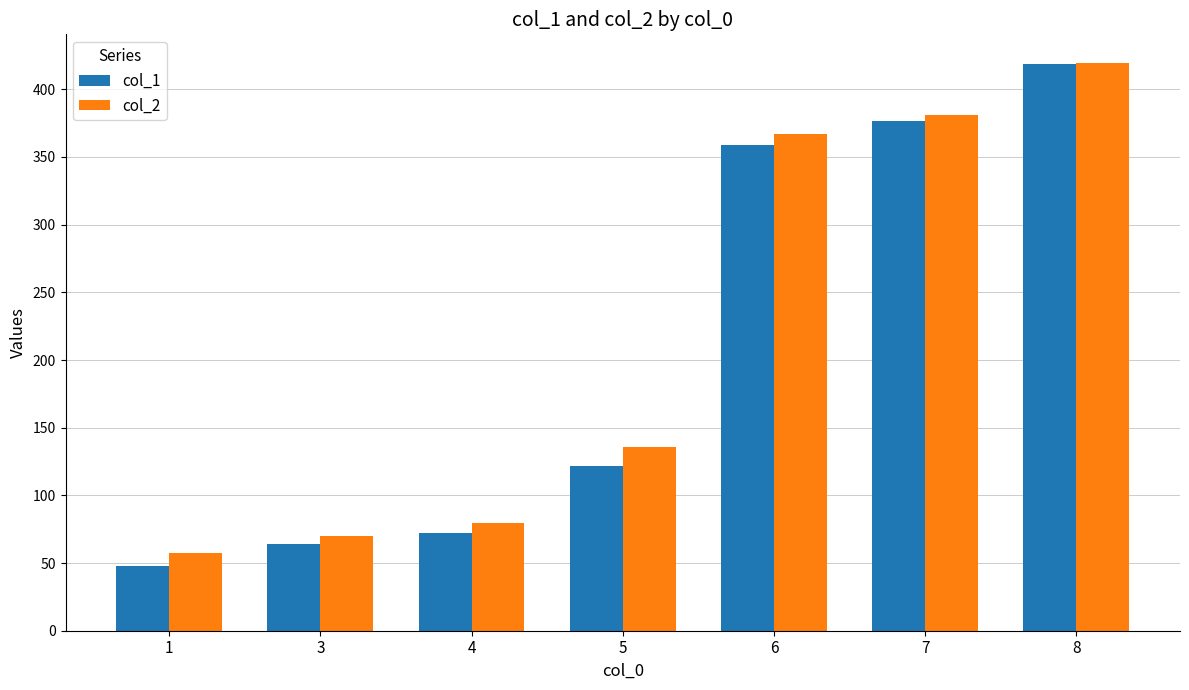

What is the difference between the second highest and minimum values in the col_2 series?

323.6